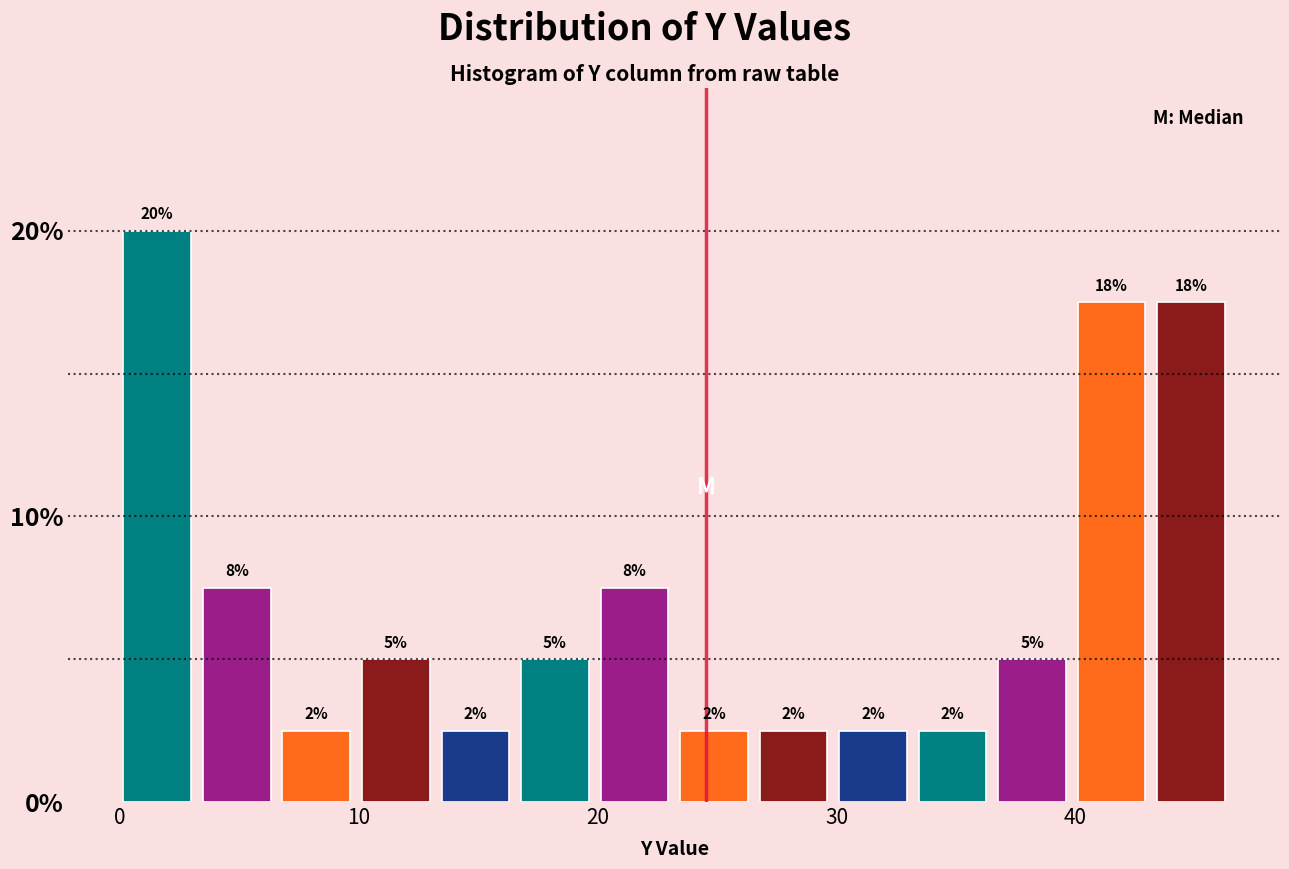

Read against the x-axis, roughly where is the centre of the tallest bar?

2